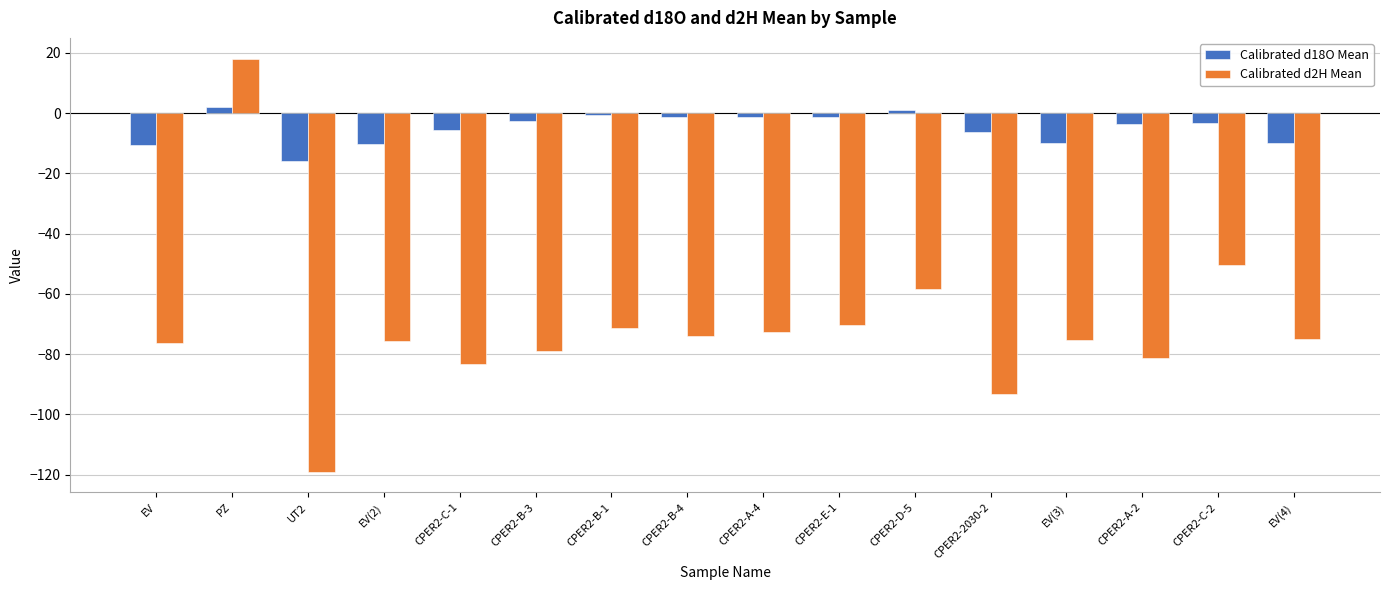

What value does the Calibrated d18O Mean series have at CPER2-2030-2?

-6.4